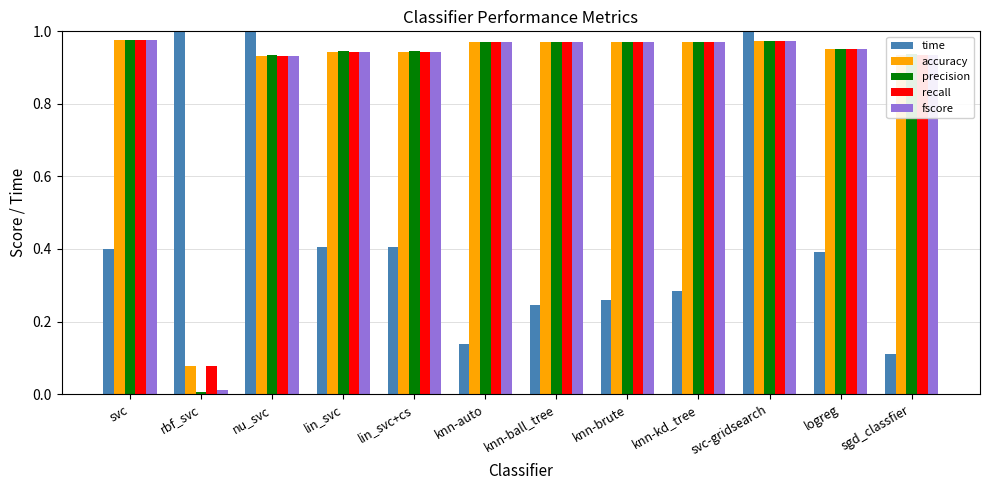

Reading right to left, what are all the values shown in this chart?

time: sgd_classfier=0.1	logreg=0.4	svc-gridsearch=4.0	knn-kd_tree=0.3	knn-brute=0.3	knn-ball_tree=0.2	knn-auto=0.1	lin_svc+cs=0.4	lin_svc=0.4	nu_svc=1.5	rbf_svc=2.0	svc=0.4
accuracy: sgd_classfier=0.9	logreg=1.0	svc-gridsearch=1.0	knn-kd_tree=1.0	knn-brute=1.0	knn-ball_tree=1.0	knn-auto=1.0	lin_svc+cs=0.9	lin_svc=0.9	nu_svc=0.9	rbf_svc=0.1	svc=1.0
precision: sgd_classfier=0.9	logreg=1.0	svc-gridsearch=1.0	knn-kd_tree=1.0	knn-brute=1.0	knn-ball_tree=1.0	knn-auto=1.0	lin_svc+cs=0.9	lin_svc=0.9	nu_svc=0.9	rbf_svc=0.0	svc=1.0
recall: sgd_classfier=0.9	logreg=1.0	svc-gridsearch=1.0	knn-kd_tree=1.0	knn-brute=1.0	knn-ball_tree=1.0	knn-auto=1.0	lin_svc+cs=0.9	lin_svc=0.9	nu_svc=0.9	rbf_svc=0.1	svc=1.0
fscore: sgd_classfier=0.9	logreg=1.0	svc-gridsearch=1.0	knn-kd_tree=1.0	knn-brute=1.0	knn-ball_tree=1.0	knn-auto=1.0	lin_svc+cs=0.9	lin_svc=0.9	nu_svc=0.9	rbf_svc=0.0	svc=1.0